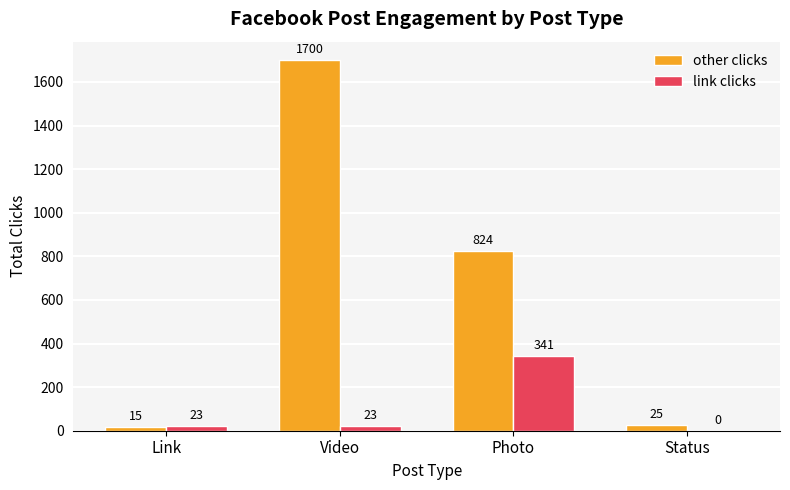

At which category is the sum across all series the highest?

Video